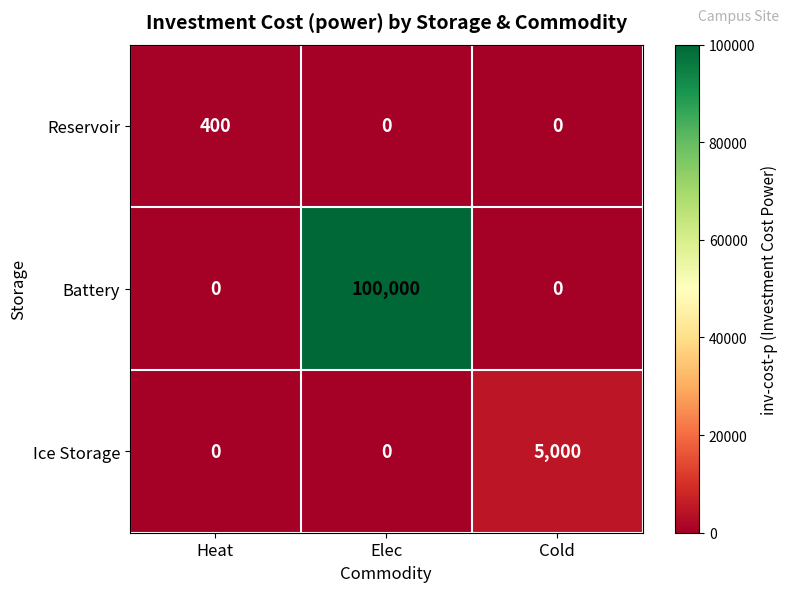

What is the maximum value shown in the chart?

100000